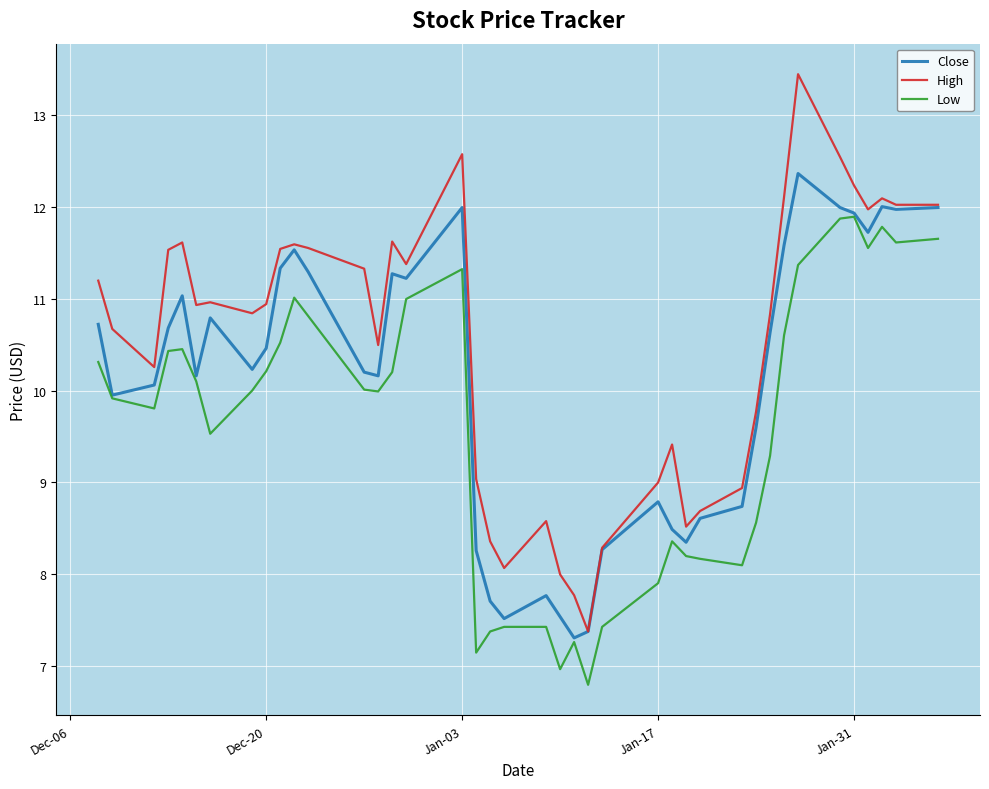

What is the average value of the High series?

10.5